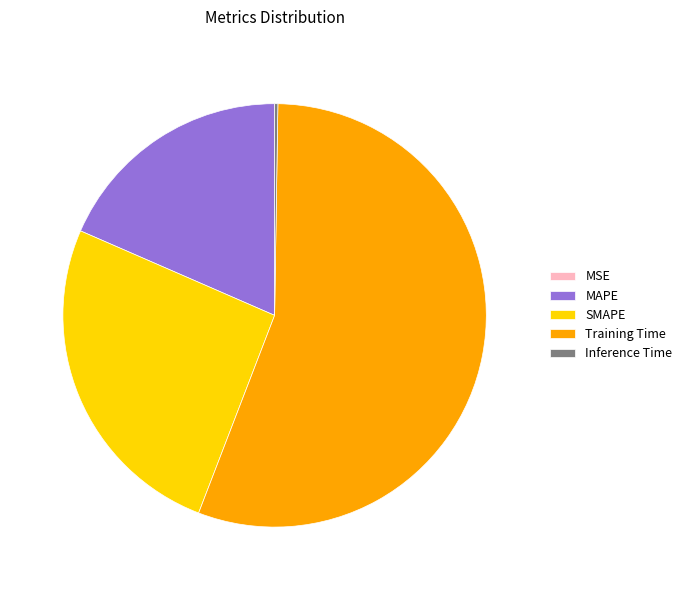

What is the ratio of the value at SMAPE to the value at Training Time?

0.5